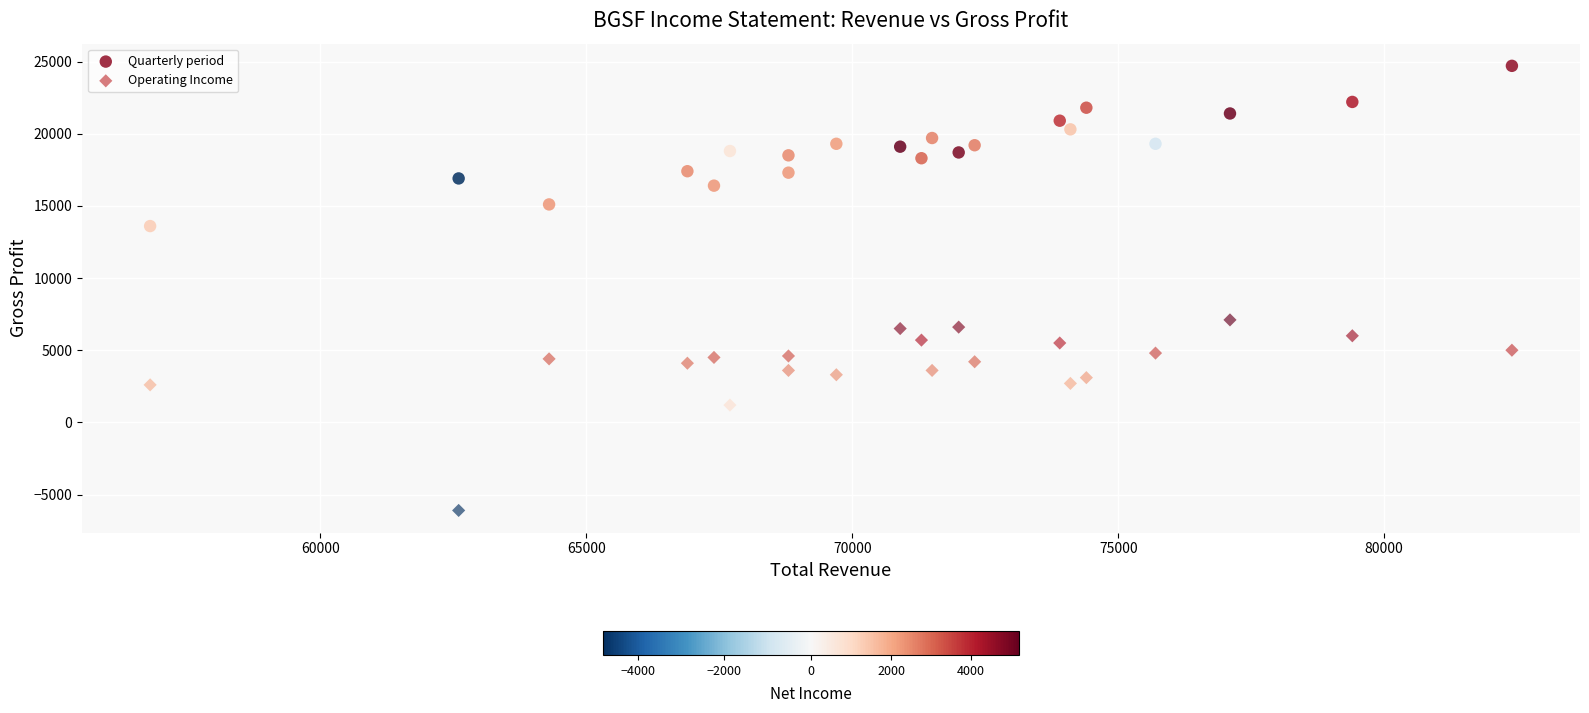

Across all data points, what is the range of Y values (max minus min)?

30800